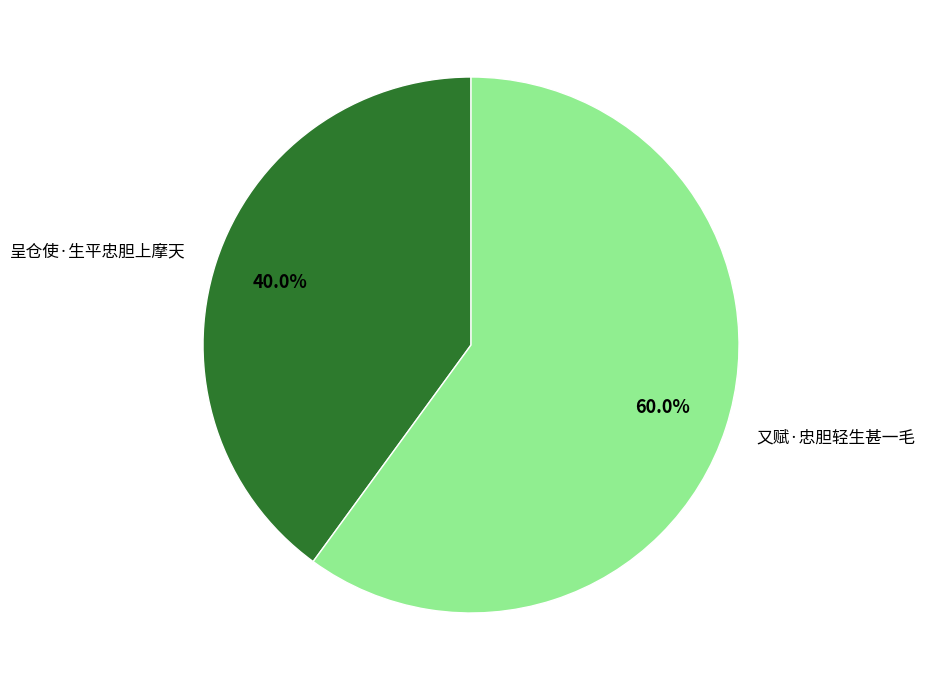

How many segments does this pie chart have?

2